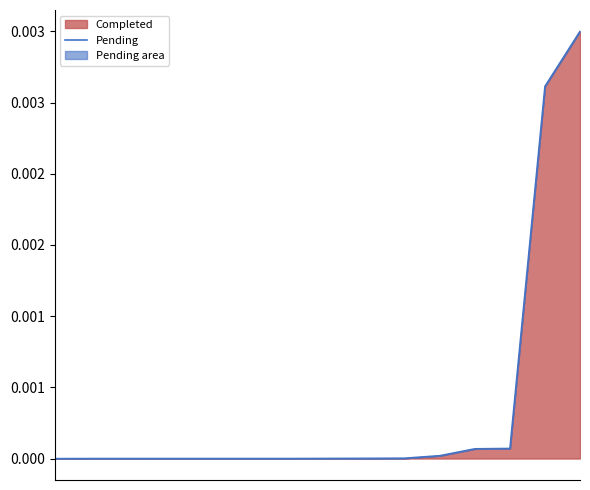

Does the chart have visible grid lines?

No